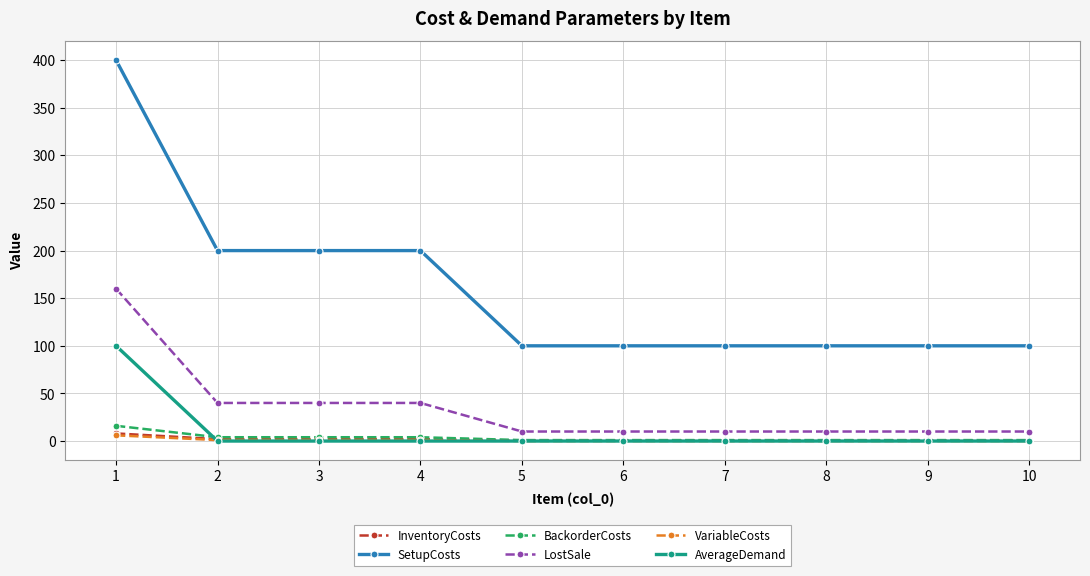

Which series has the largest total across all categories?

SetupCosts